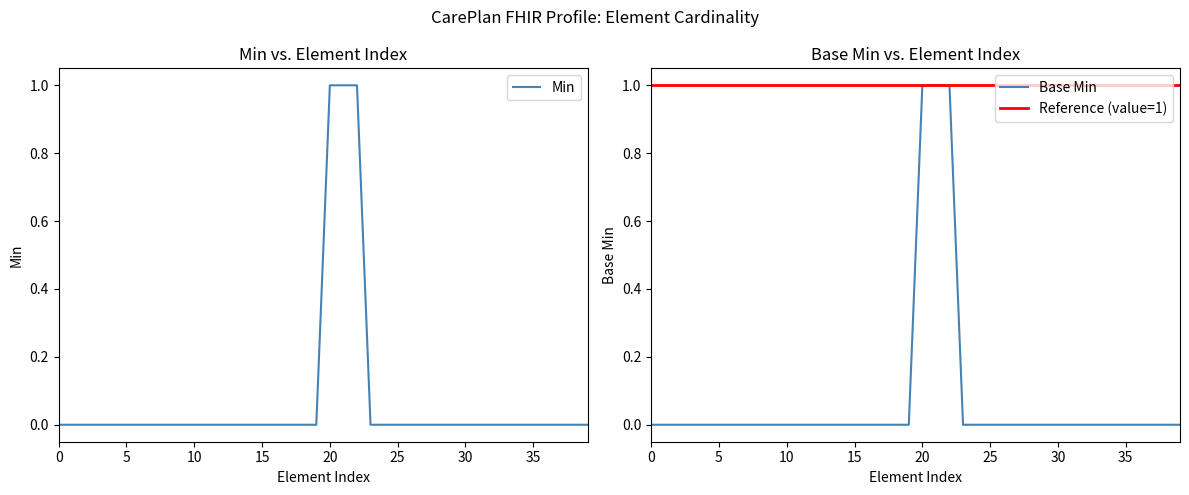

At CarePlan.activity.modifierExtension, list the series in order from largest to smallest.

Min, Base Min